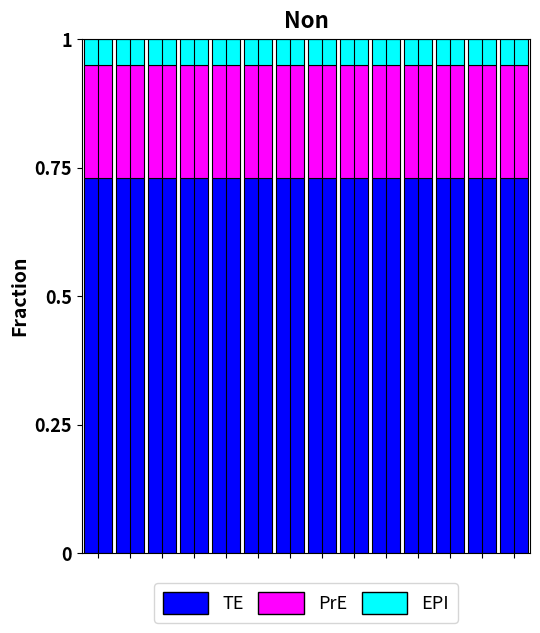

What is the sum of all TE values?

10.2